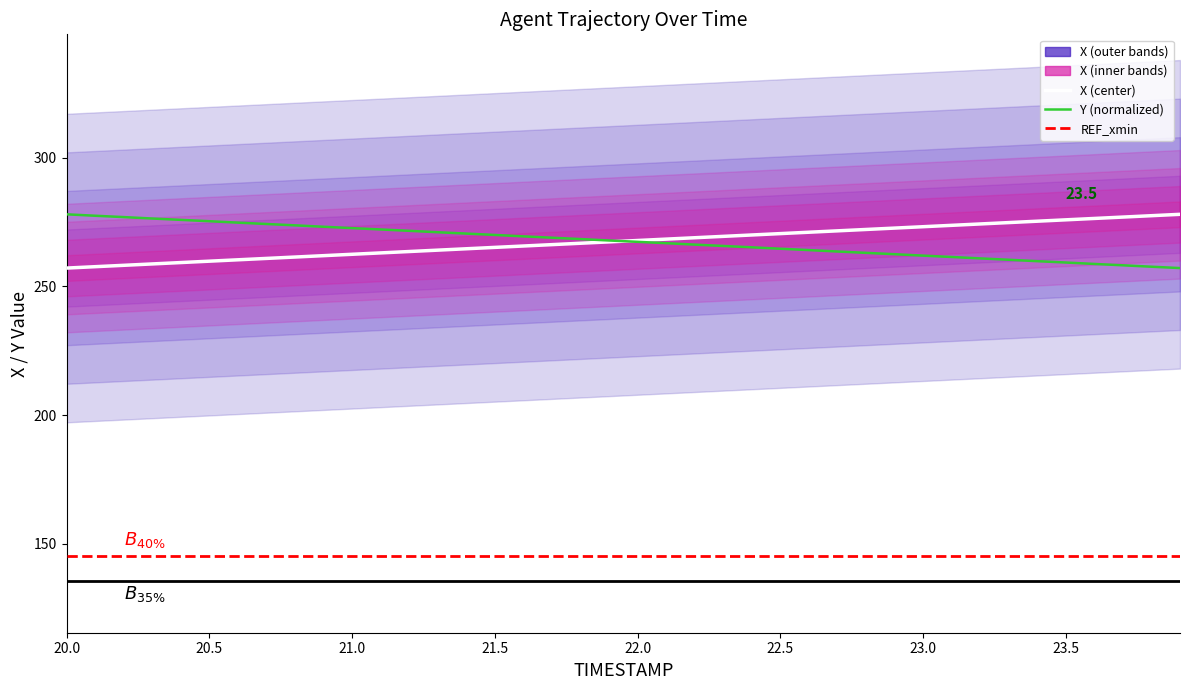

What is the label of the 25th point from the right?

21.5